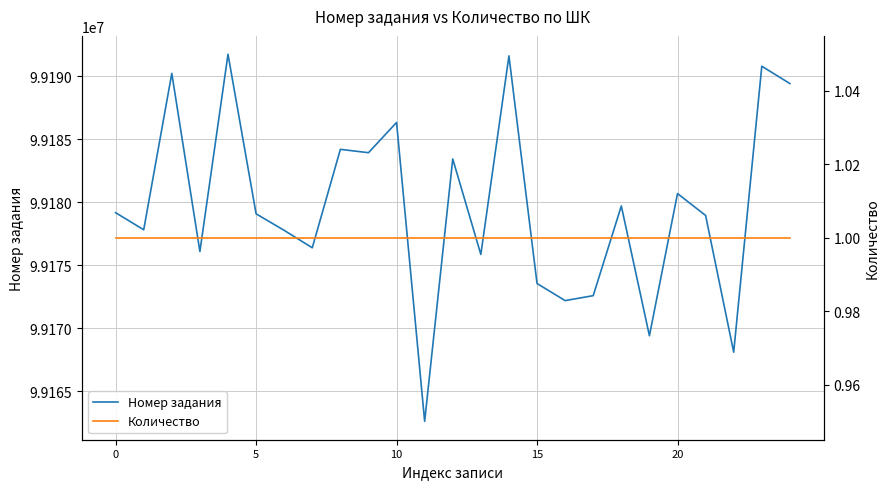

What is the maximum value for Номер задания?

99191765